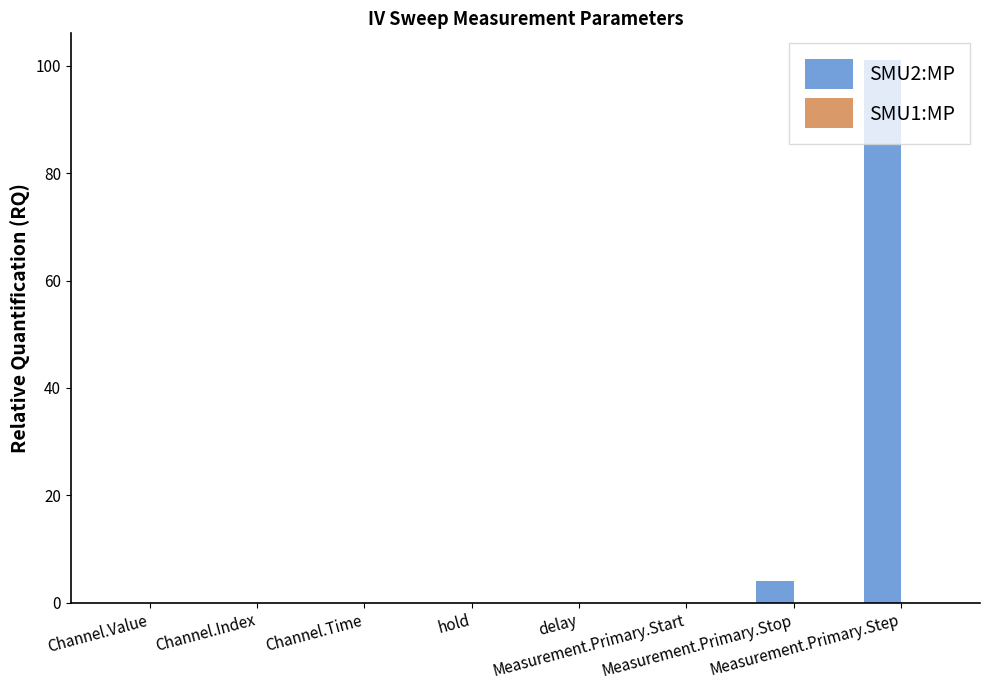

Which has a higher value, Measurement.Primary.Stop or Channel.Value?

Measurement.Primary.Stop